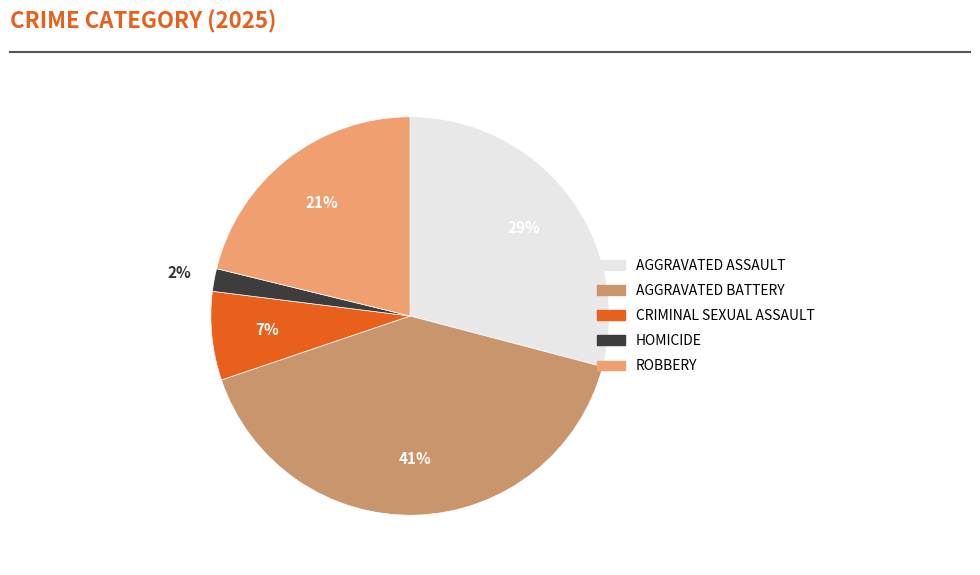

Is there any slice that represents more than half of the pie?

No